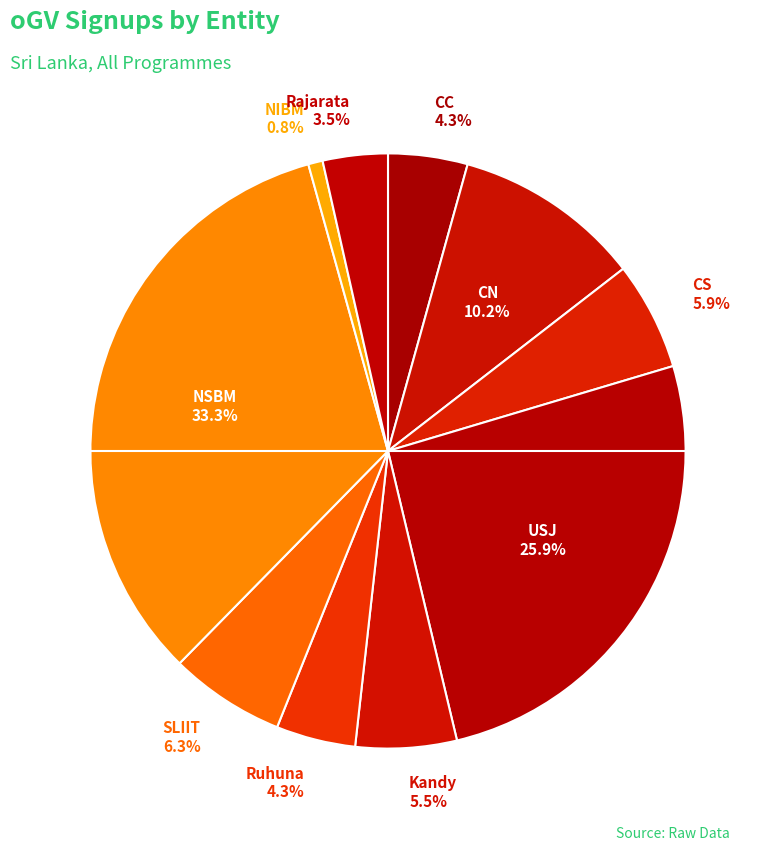

How much of the chart is everything except Rajarata?

96.5%